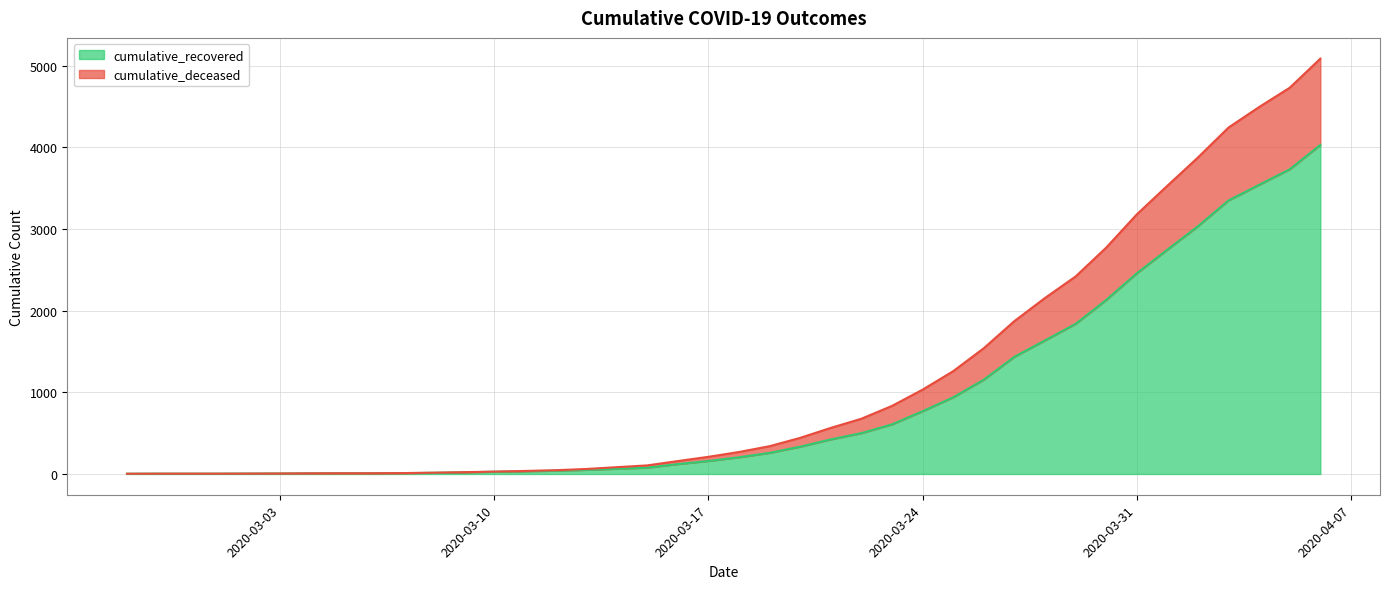

What are all the series names shown in the legend?

cumulative_recovered, cumulative_deceased